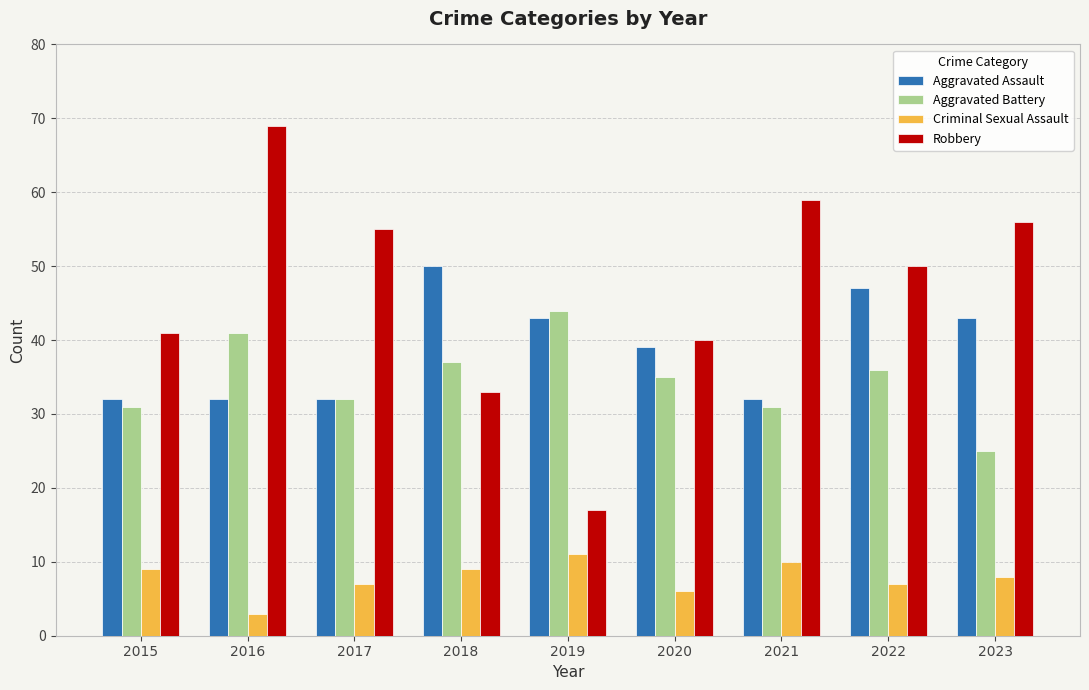

The value of Robbery at 2021 is 31. True or false?

False